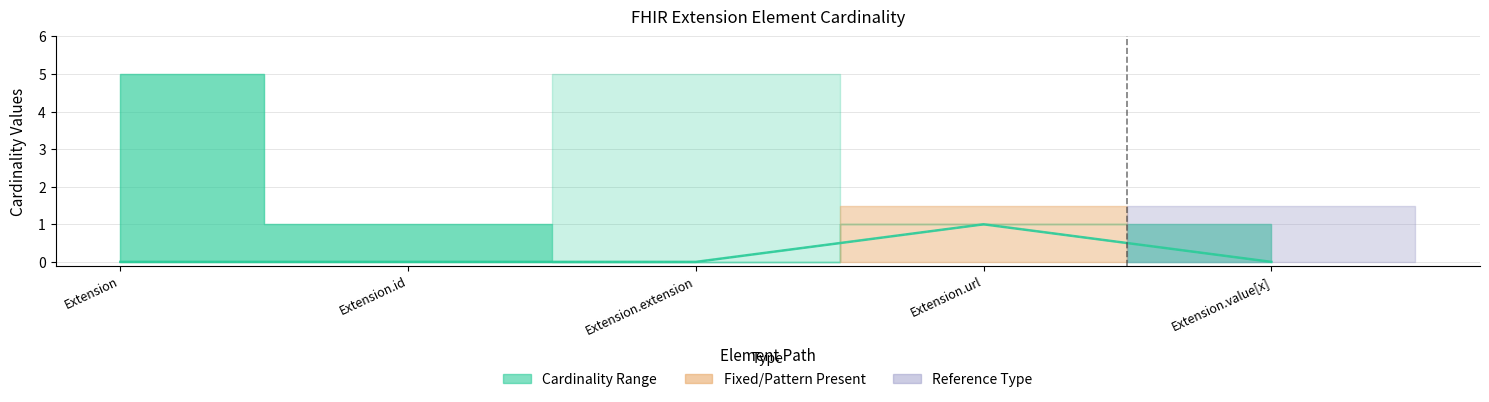

How many data points does each series have?

5